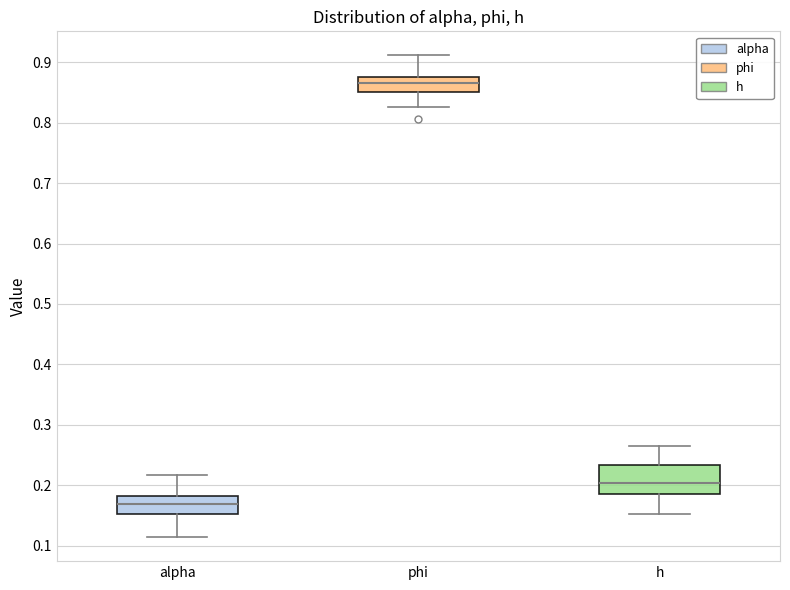

Where does the lower whisker of the box for phi end on the y-axis? The values are not printed on the chart, so give them approximately, as read against the axis.

0.83